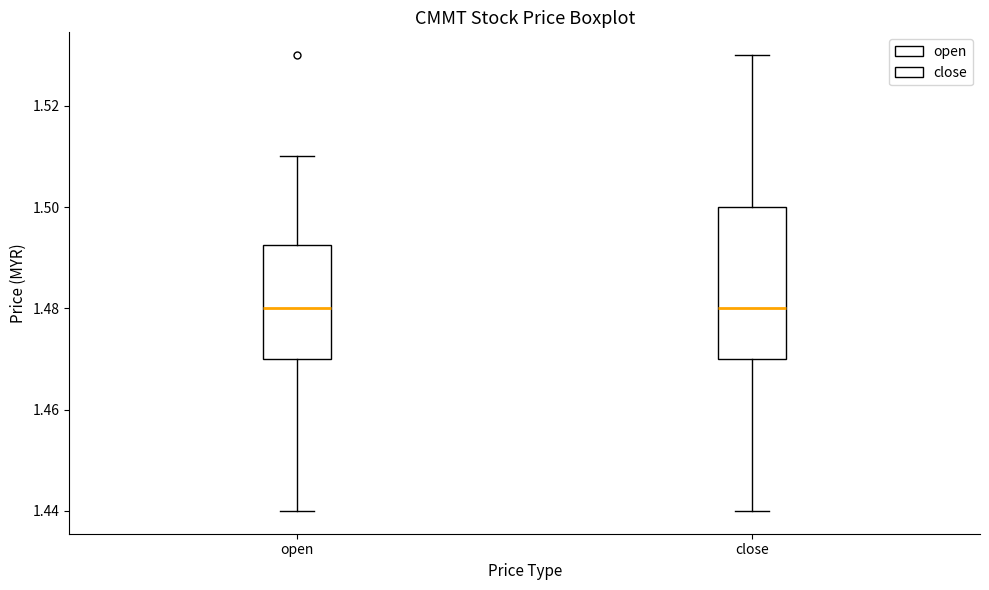

Reading left to right, transcribe this box plot: for each box, give where its median line is, the range the box spans, and where its two whiskers end, as read against the y-axis. The values are not printed on the chart, so give them approximately, as read against the axis.

open: median 1.480, box 1.470 to 1.492, whiskers 1.440 to 1.510
close: median 1.480, box 1.470 to 1.500, whiskers 1.440 to 1.530